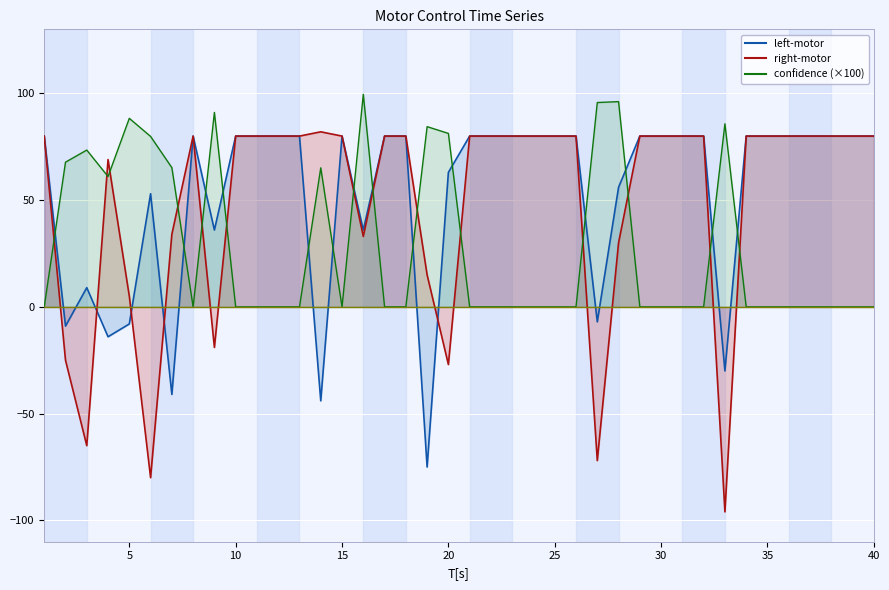

Reading left to right, extract all data points from this chart.

confidence: 0.0	67.8	73.5	61.1	88.3	79.8	65.2	0.0	91.1	0.0	0.0	0.0	0.0	65.1	0.0	99.6	0.0	0.0	84.4	81.2	0.0	0.0	0.0	0.0	0.0	0.0	95.7	96.1	0.0	0.0	0.0	0.0	85.8	0.0	0.0	0.0	0.0	0.0	0.0	0.0
left-motor: 80.0	-9.0	9.0	-14.0	-8.0	53.0	-41.0	80.0	36.0	80.0	80.0	80.0	80.0	-44.0	80.0	36.0	80.0	80.0	-75.0	63.0	80.0	80.0	80.0	80.0	80.0	80.0	-7.0	56.0	80.0	80.0	80.0	80.0	-30.0	80.0	80.0	80.0	80.0	80.0	80.0	80.0
right-motor: 80.0	-25.0	-65.0	69.0	5.0	-80.0	34.0	80.0	-19.0	80.0	80.0	80.0	80.0	82.0	80.0	33.0	80.0	80.0	15.0	-27.0	80.0	80.0	80.0	80.0	80.0	80.0	-72.0	30.0	80.0	80.0	80.0	80.0	-96.0	80.0	80.0	80.0	80.0	80.0	80.0	80.0